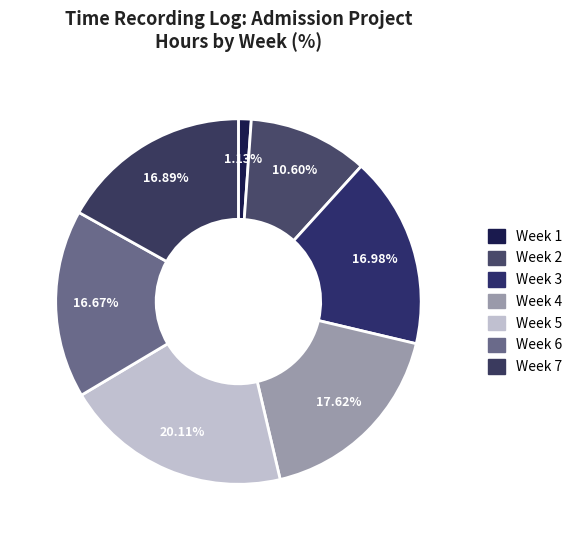

How much of the chart is everything except Week 6?

83.3%